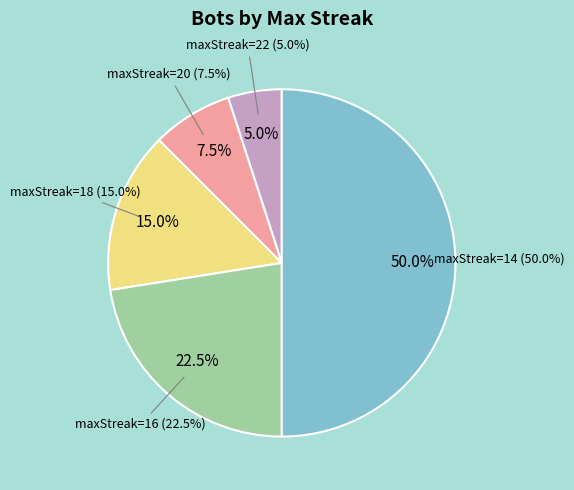

To the nearest percent, what portion does maxStreak=20 represent?

8%